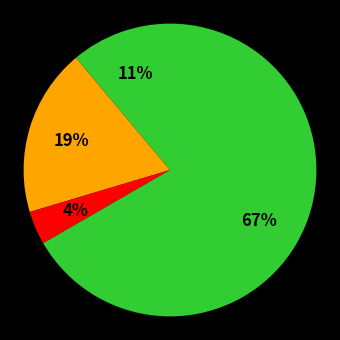

Which category accounts for the majority?

Robbery